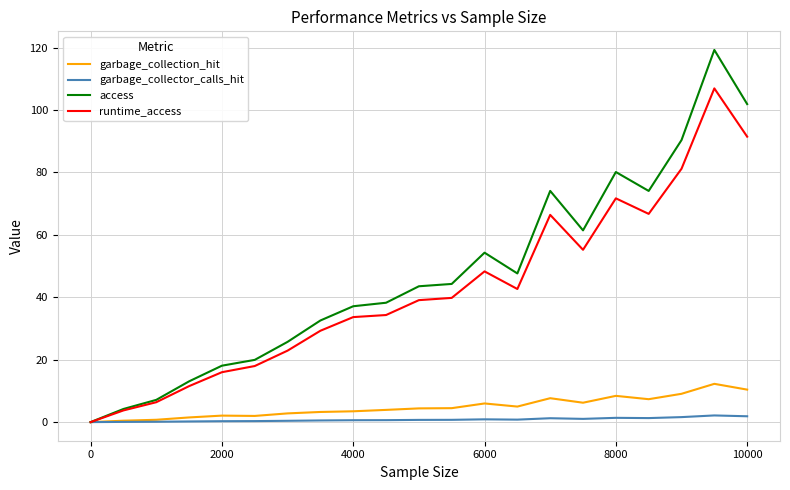

What is the greatest value displayed?

119.3